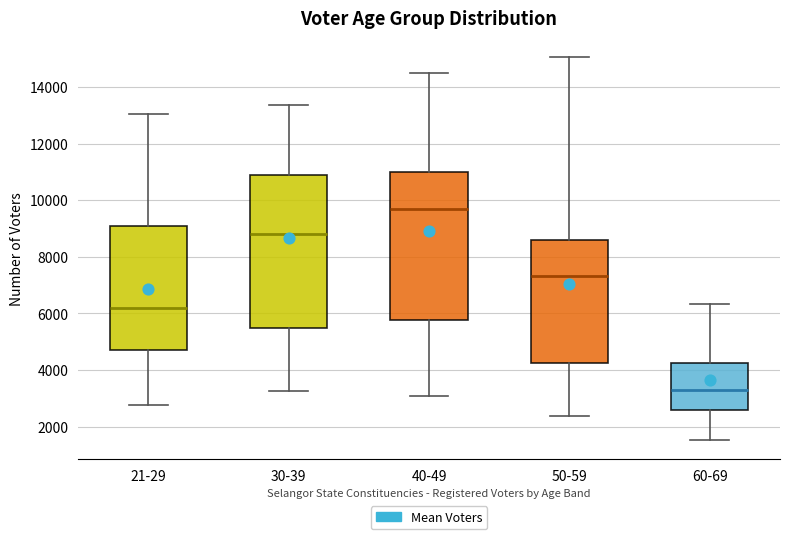

Which box has the highest median line?

40-49